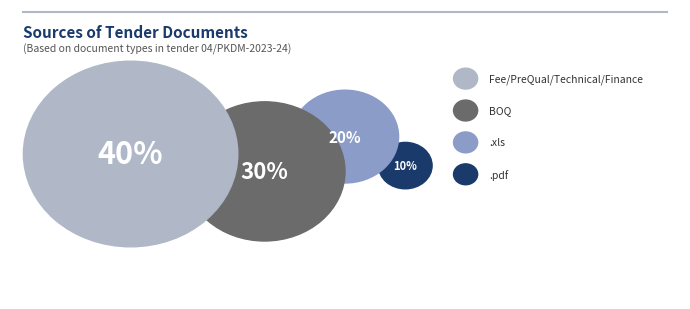

Between Fee/PreQual/Technical/Finance and .xls, which is larger?

Fee/PreQual/Technical/Finance